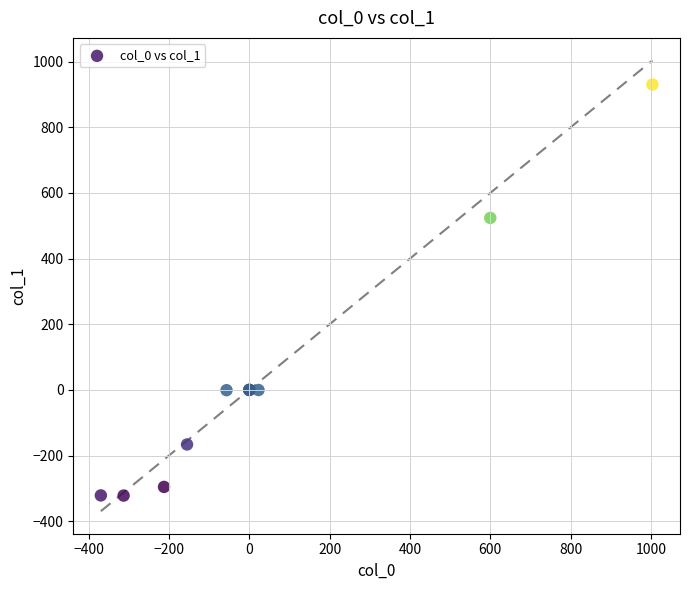

What Y value in the scatter plot is closest to 304?

523.6